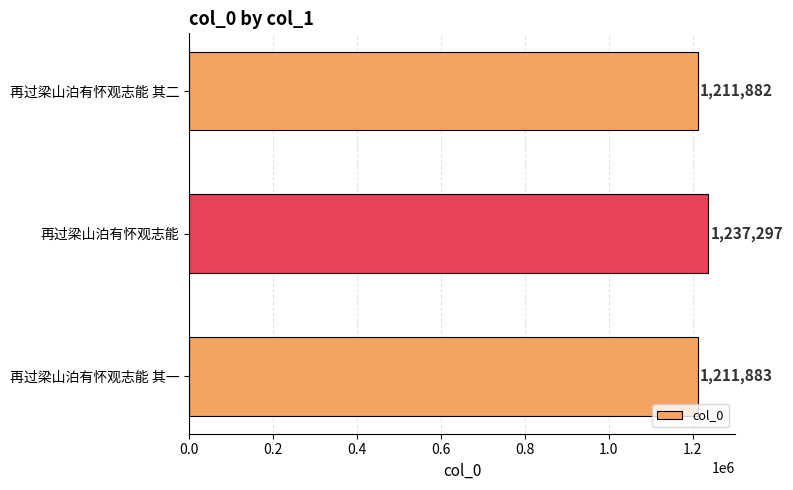

Are the bars horizontal?

Yes